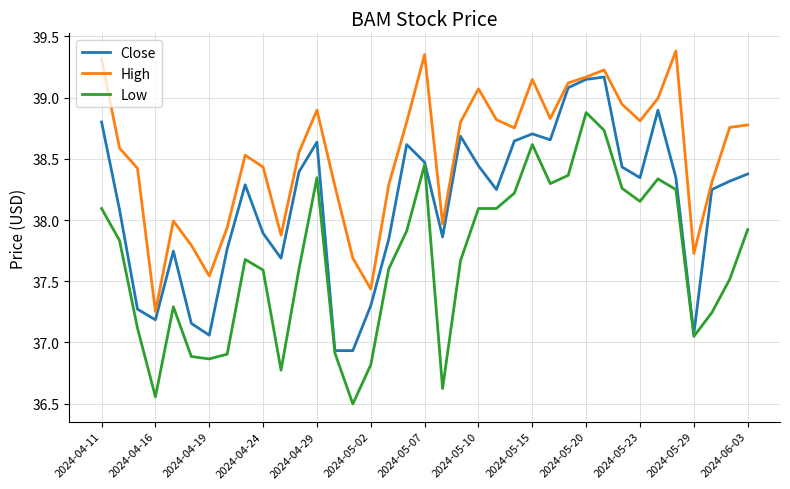

Which series has the largest total across all categories?

High